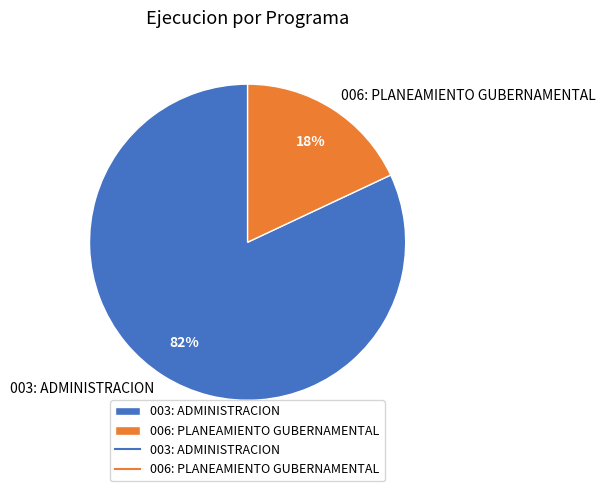

Count the number of slices in the pie.

2